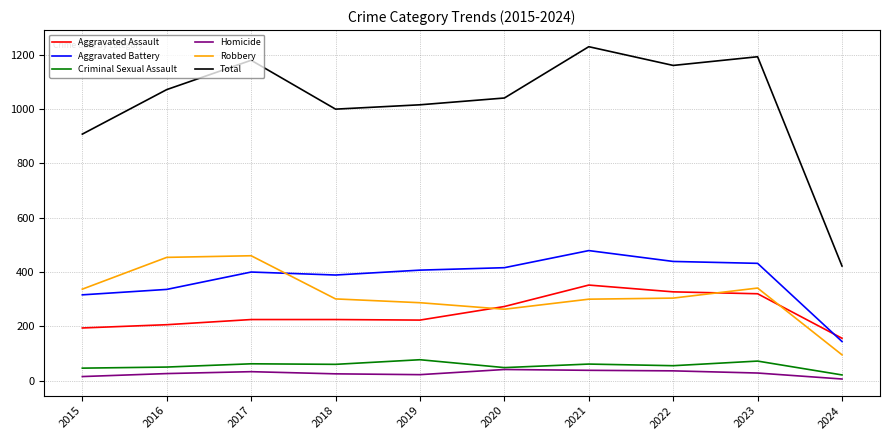

Where do Aggravated Battery and Aggravated Assault first cross each other?

2023 and 2024